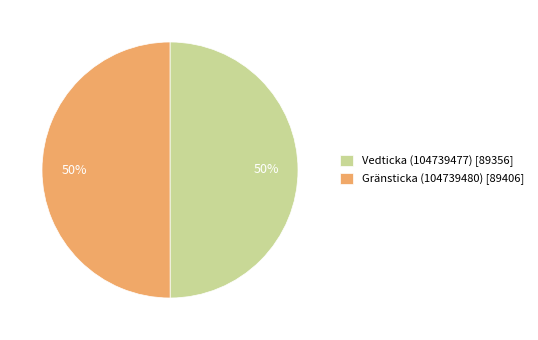

Is the sum of Gränsticka (104739480) and Vedticka (104739477) greater than half?

Yes